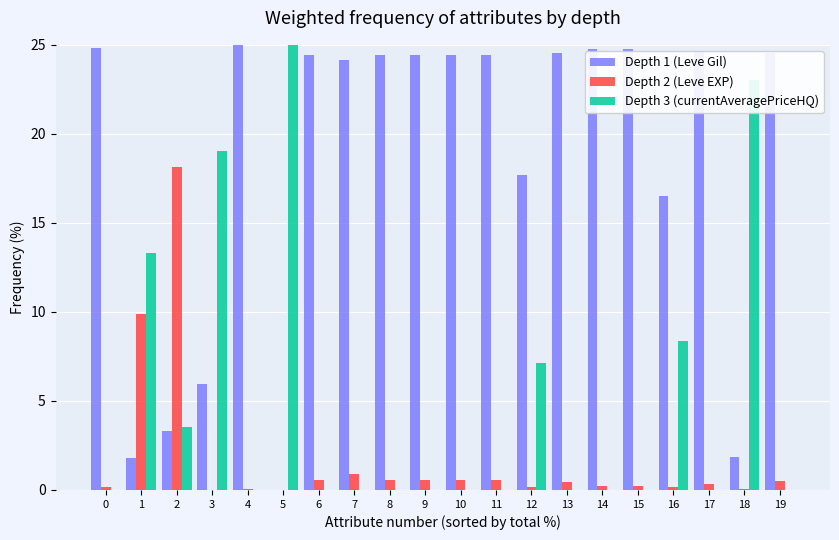

What is the spread (max minus min) of values at 10?

24.4